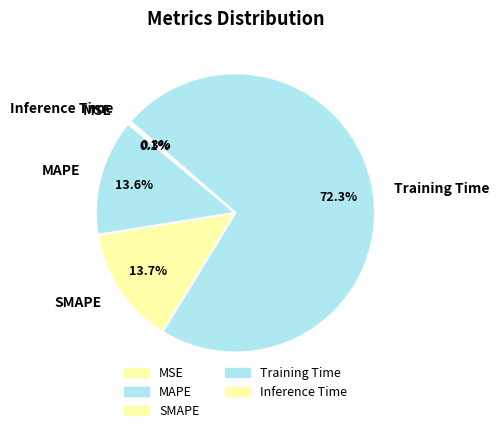

To the nearest percent, what is the combined percentage of Inference Time and SMAPE?

14%